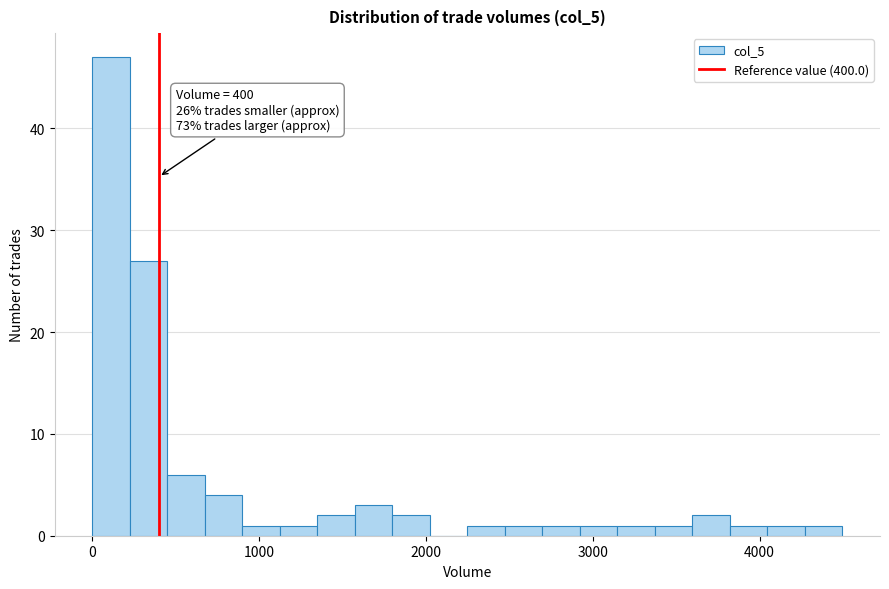

Around what value on the x-axis is the tallest bar? Give the approximate position of its centre, as read against the axis.

100